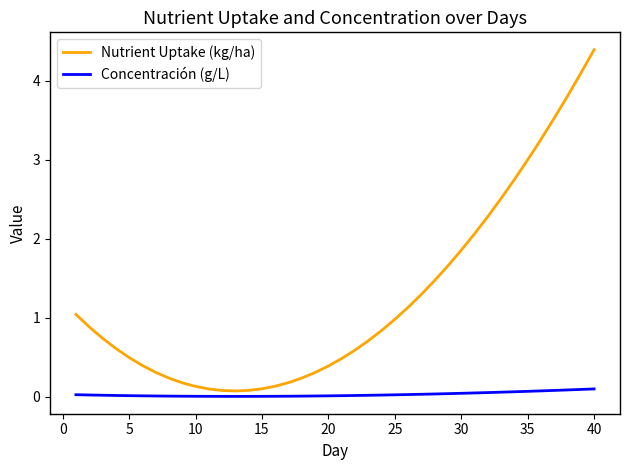

True or false: Nutrient Uptake (kg/ha) and Concentración (g/L) cross at least once.

False